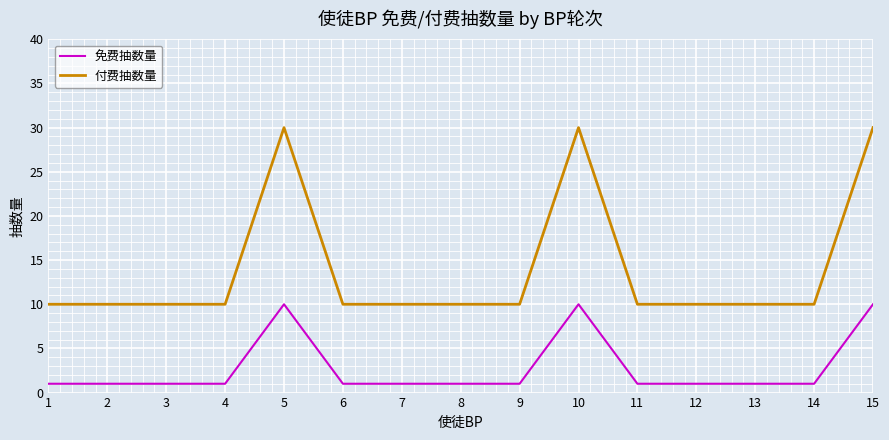

What is the difference between the 免费抽数量 values at 5 and 9?

9